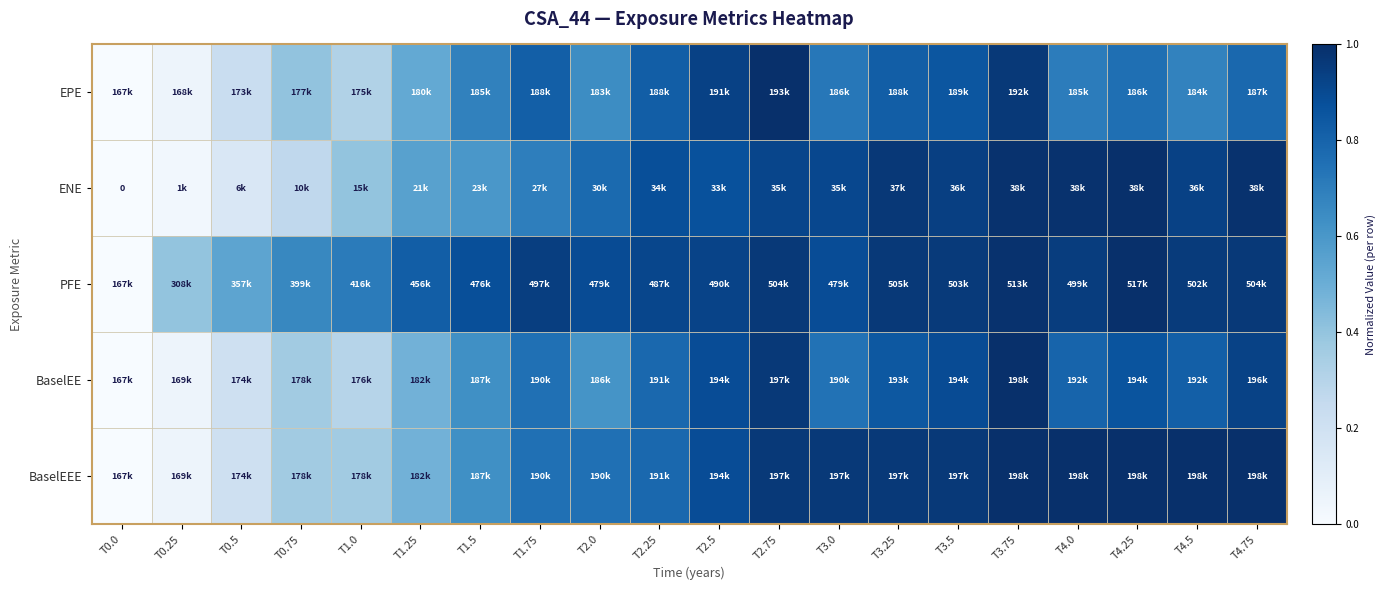

Is the value of EPE at T4.75 greater than the value of PFE at T1.75?

No